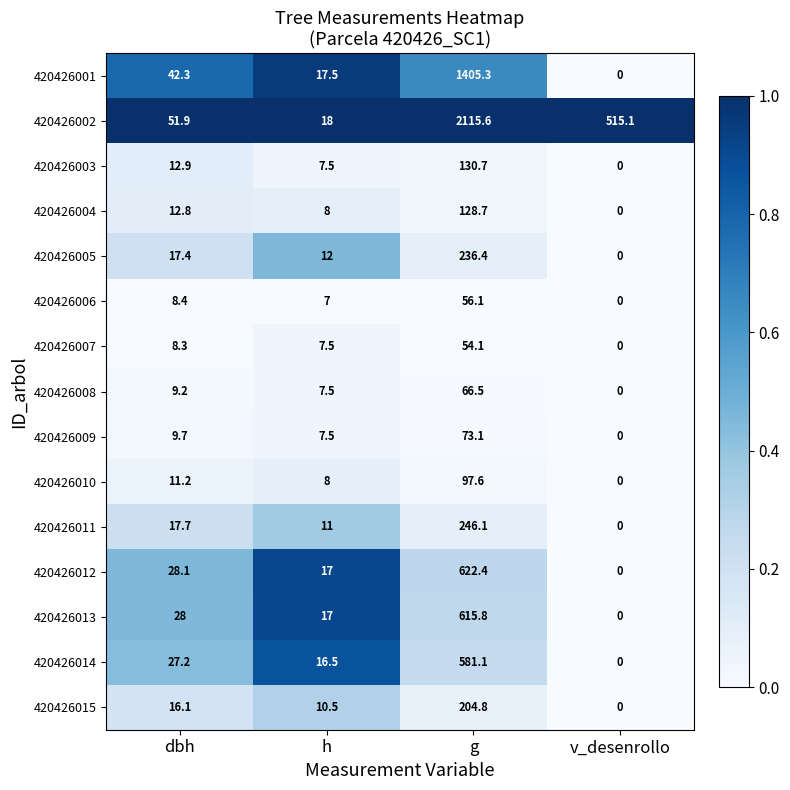

Which label corresponds to the largest value in the chart?

g